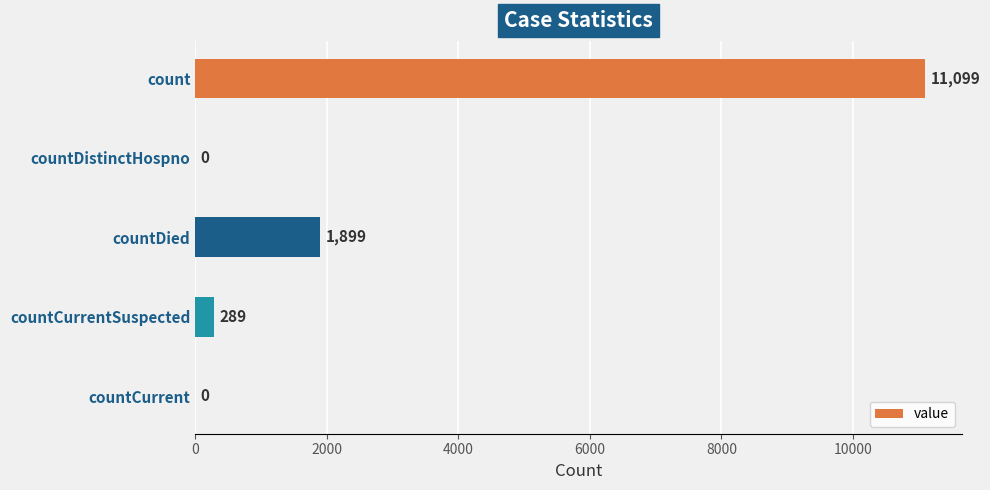

Reading top to bottom, what are all the values shown in this chart?

count=11099	countDistinctHospno=0	countDied=1899	countCurrentSuspected=289	countCurrent=0